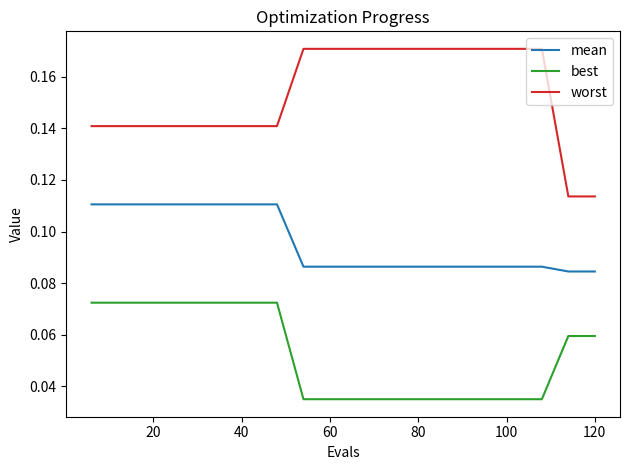

True or false: best and mean intersect in this chart.

False